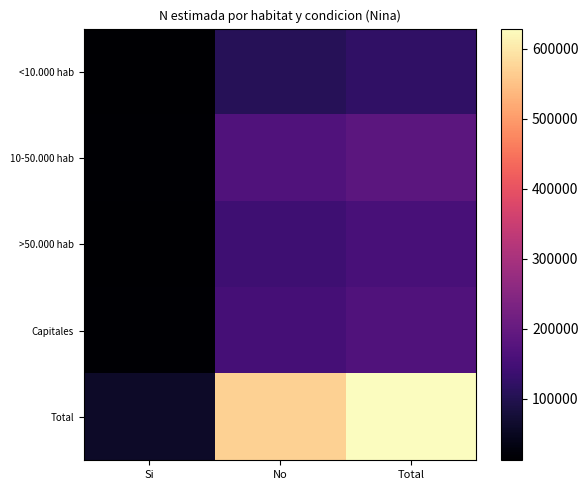

Reading left to right, transcribe all the data shown in this chart.

<10.000 hab: Si=12511	No=108560	Total=121071
10-50.000 hab: Si=16146	No=168267	Total=184413
>50.000 hab: Si=14759	No=141060	Total=155819
Capitales: Si=15666	No=151479	Total=167145
Total: Si=59082	No=569366	Total=628448